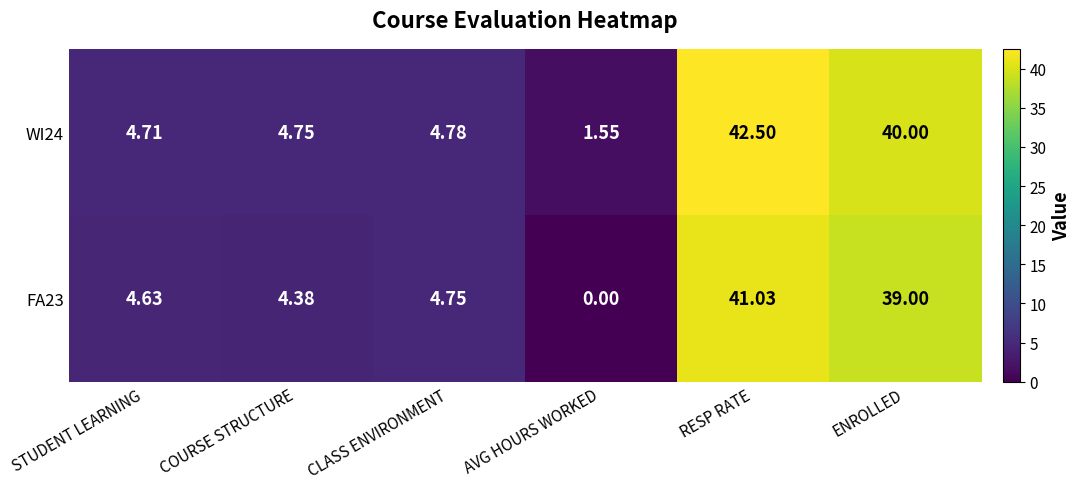

Which category has the highest value across all series?

RESP RATE